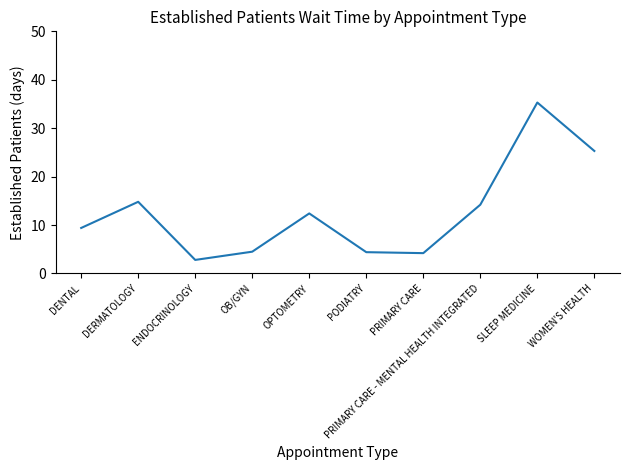

What is the ratio of the value at OB/GYN to the value at DERMATOLOGY?

0.3